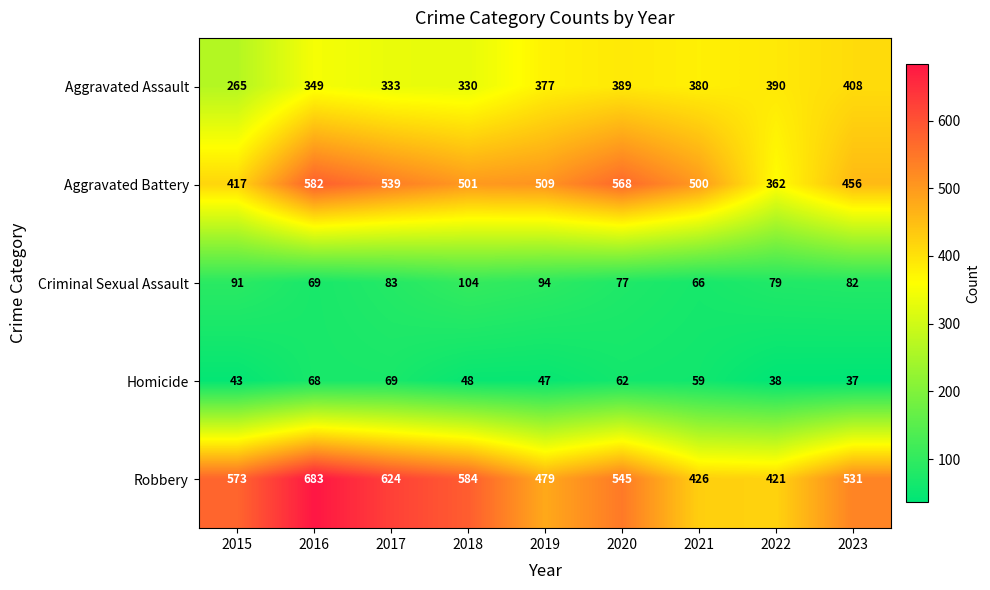

What is the spread (max minus min) of values at 2018?

536